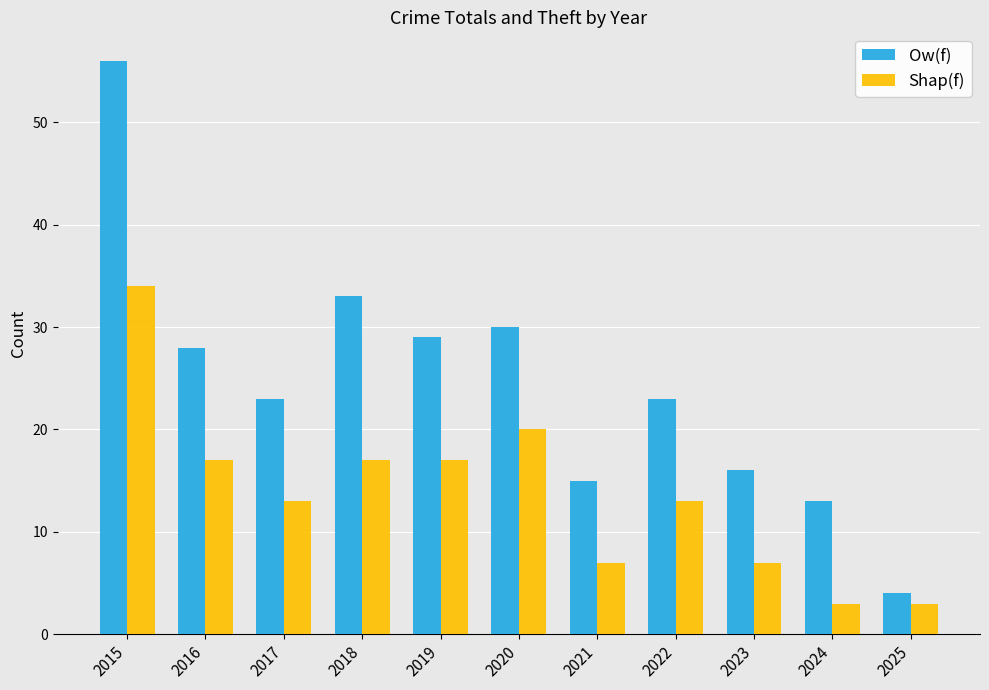

List the series in order of their overall mean, lowest first.

Shap(f), Ow(f)